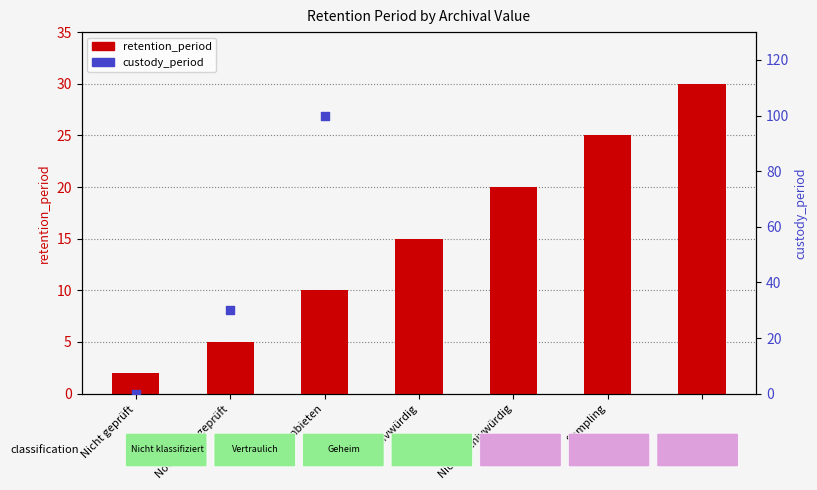

What is the ratio of the value at Nicht archivwürdig to the value at Sampling?

0.8